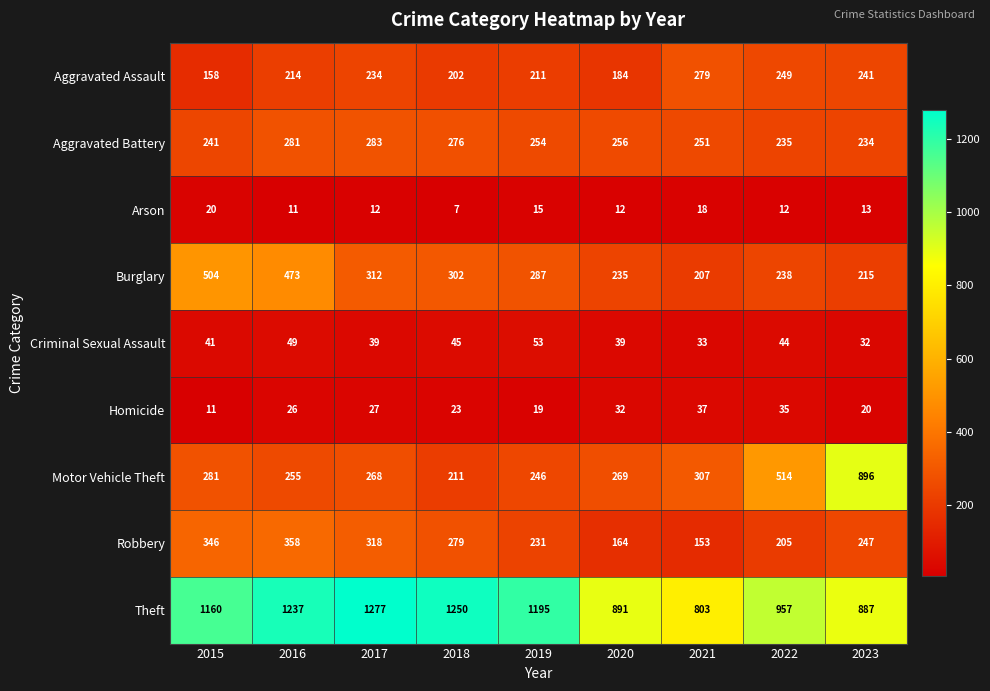

What is the total value across all series at 2020?

2082